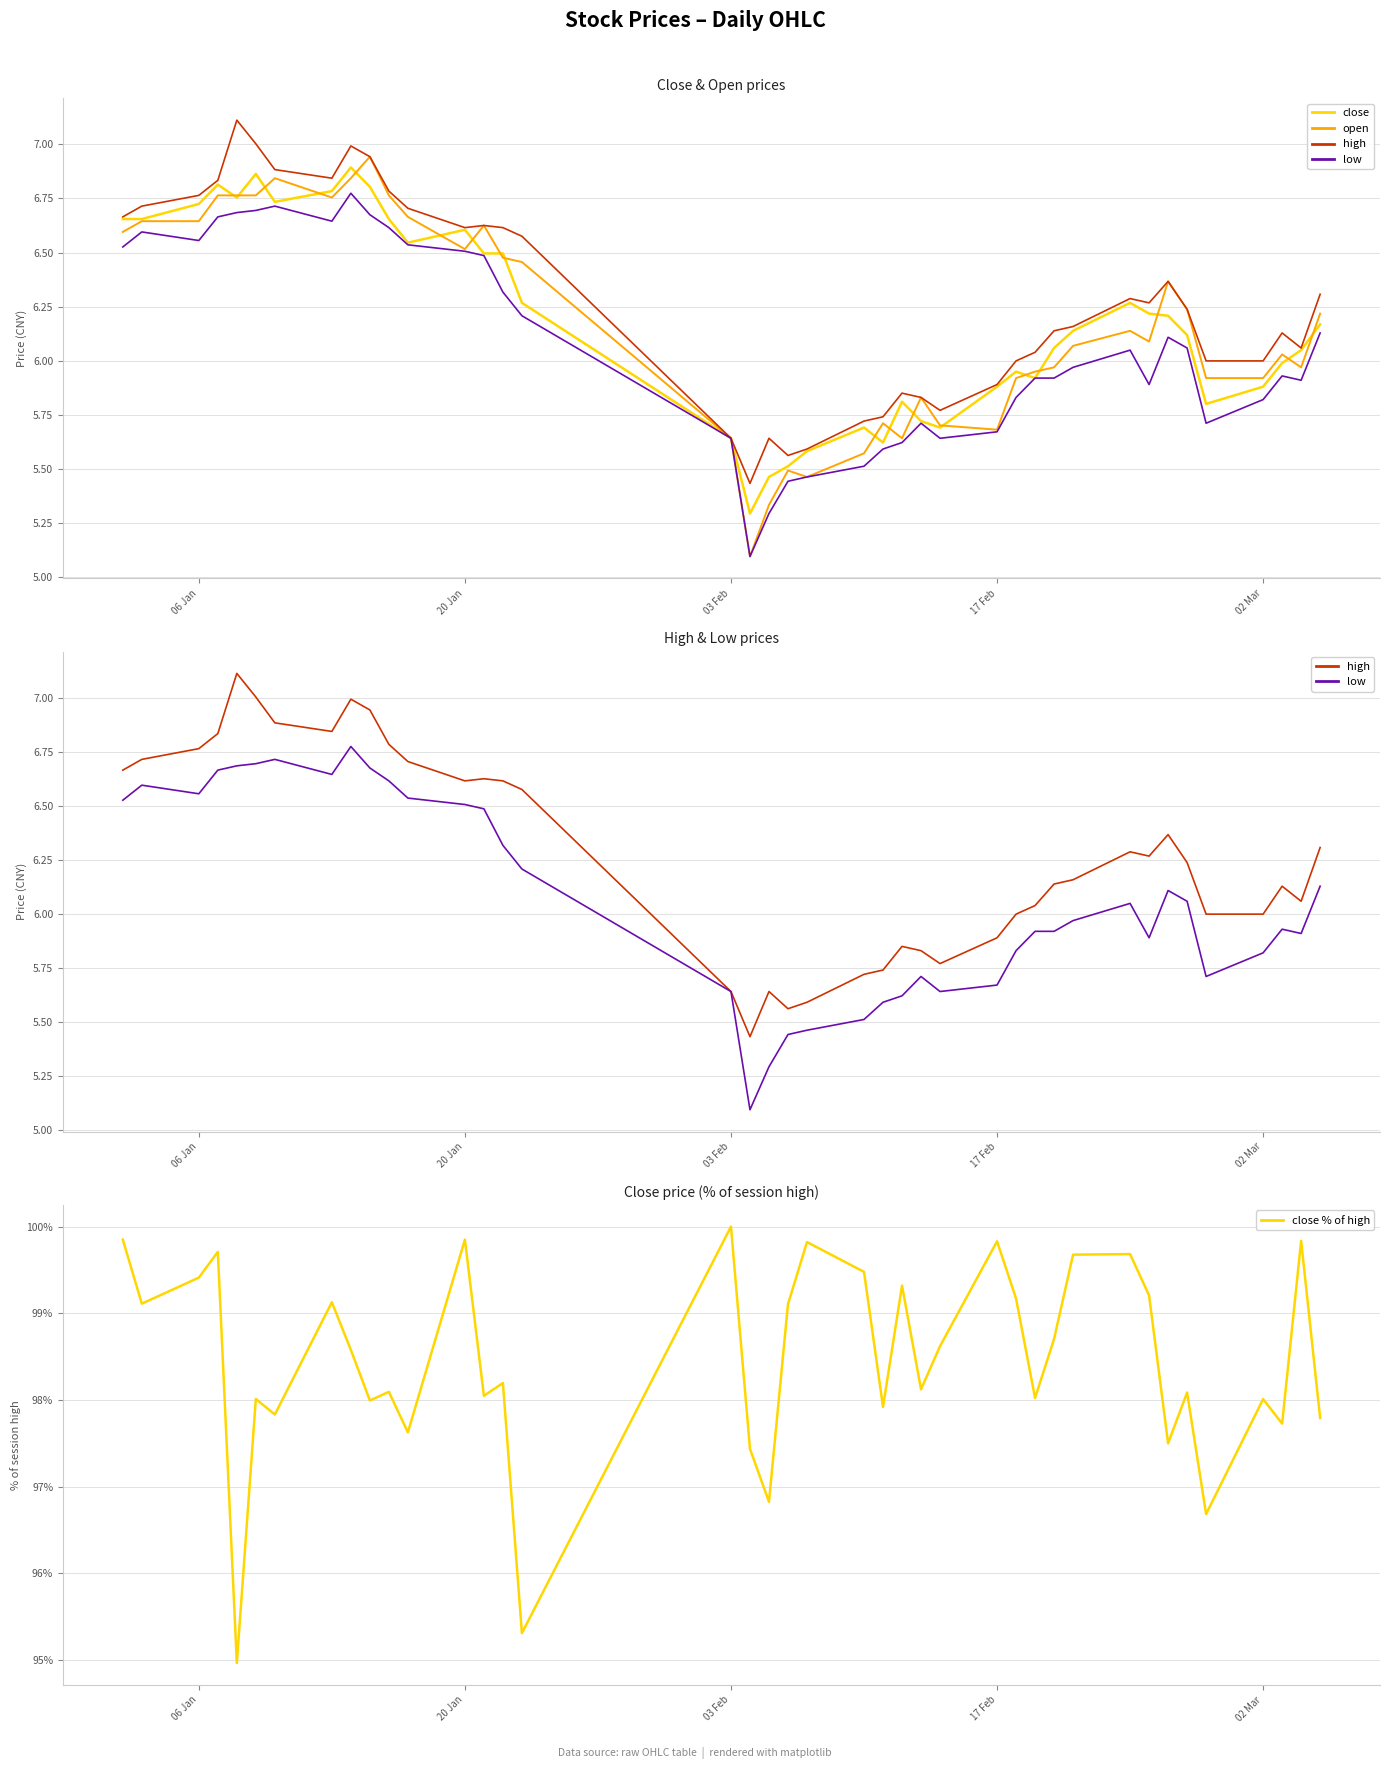

What is the lowest value of the close % of high series?

95.0